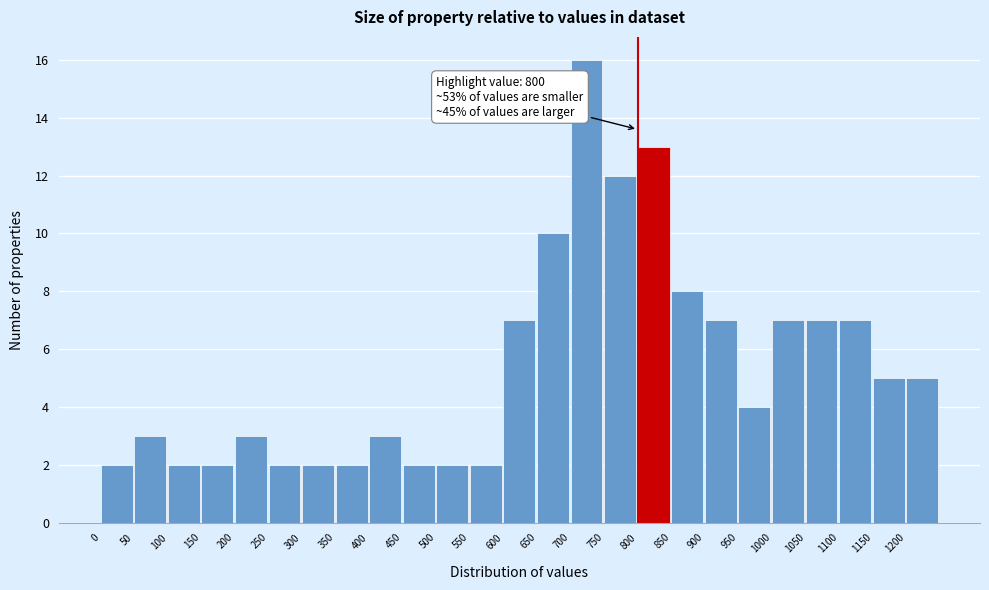

Over which range of the x-axis is the bar tallest?

700 to 750